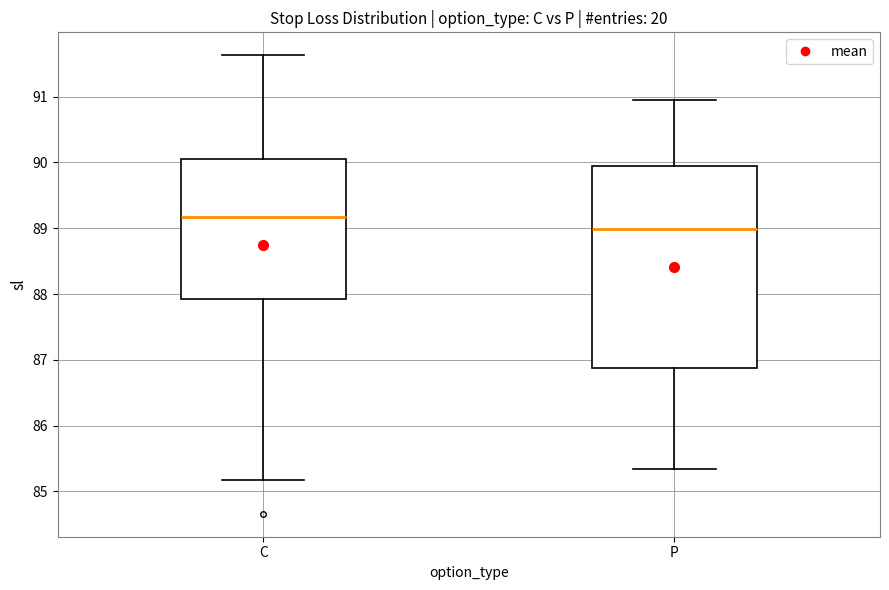

Comparing the boxes themselves (not the whiskers), which one is the tallest?

P